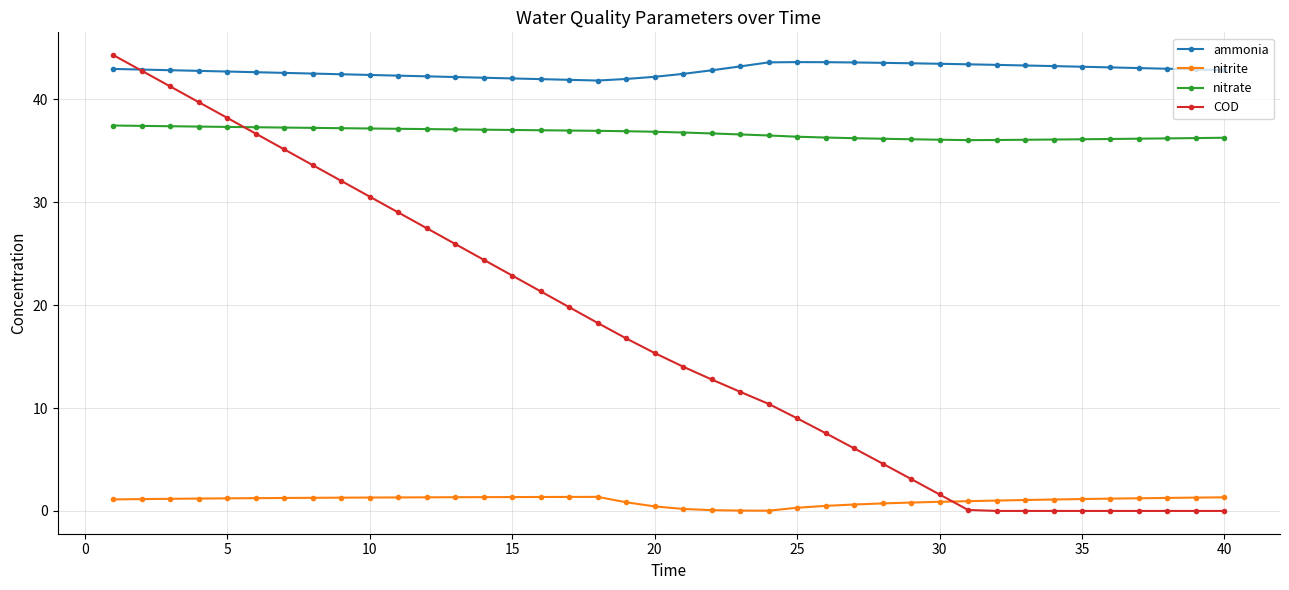

What is the average value of the nitrite series?

1.0